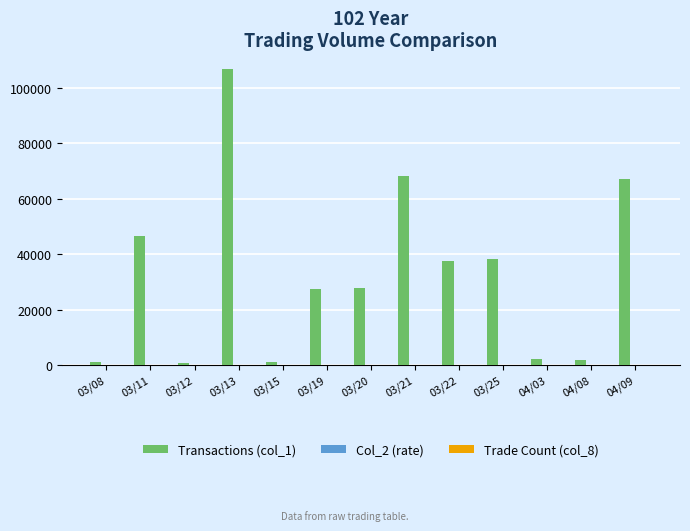

What is the sum of all Transactions (col_1) values?

426330.0